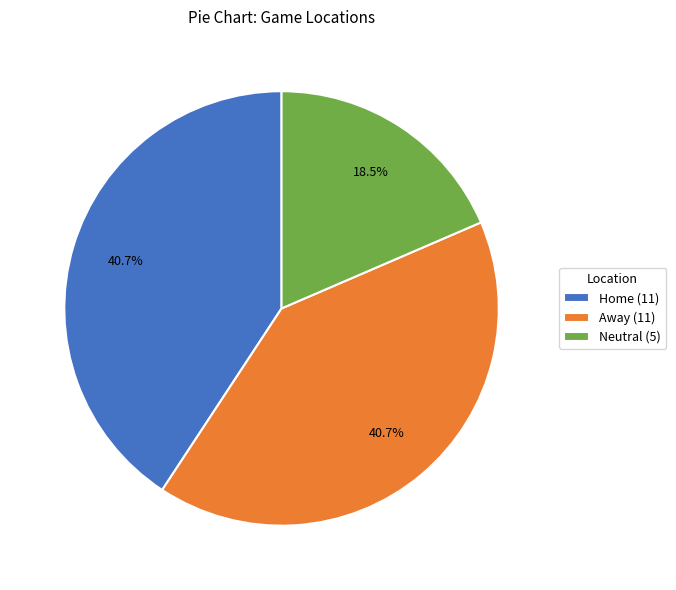

Is there any slice that represents more than half of the pie?

No